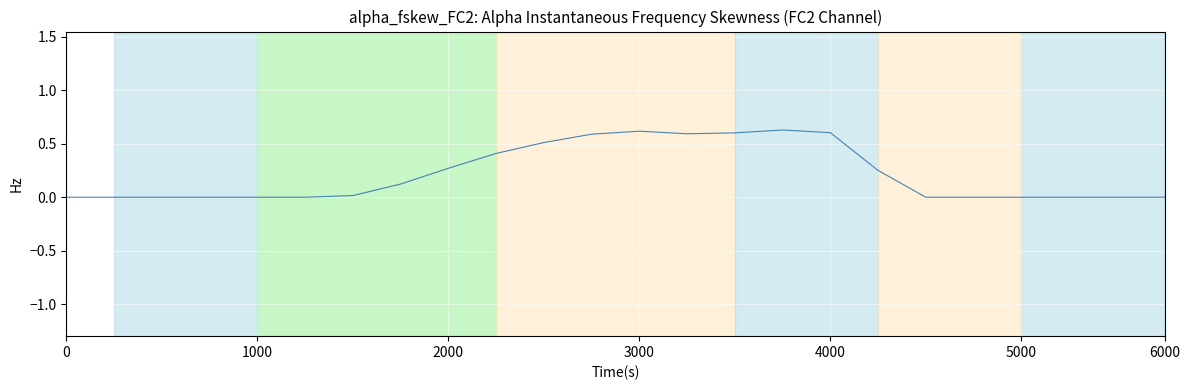

Does the chart have visible grid lines?

Yes